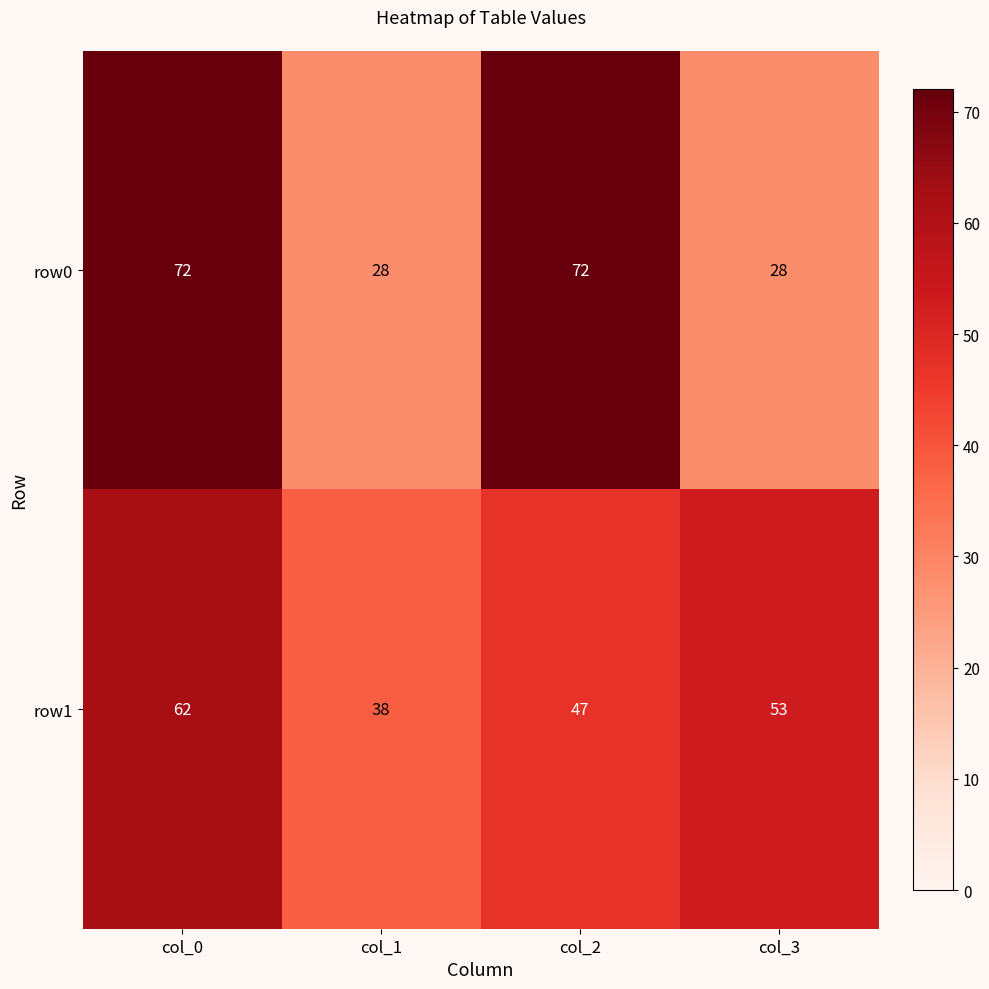

At how many categories does at least one series exceed 28?

4